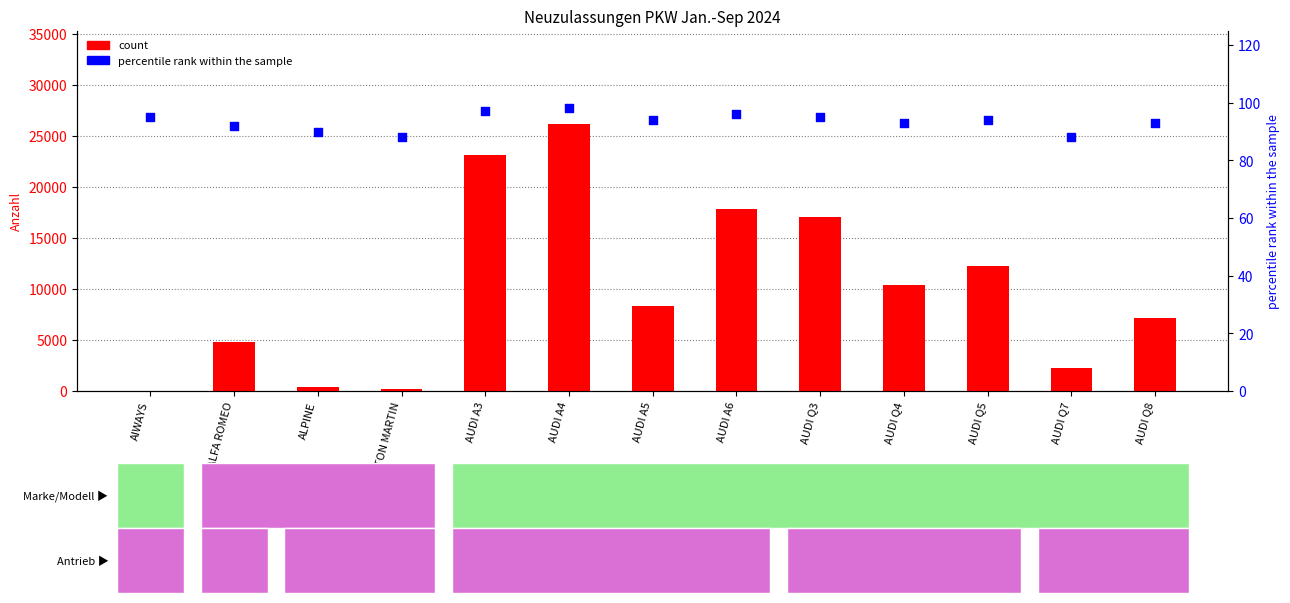

What are all the series names shown in the legend?

count, percentile rank within the sample